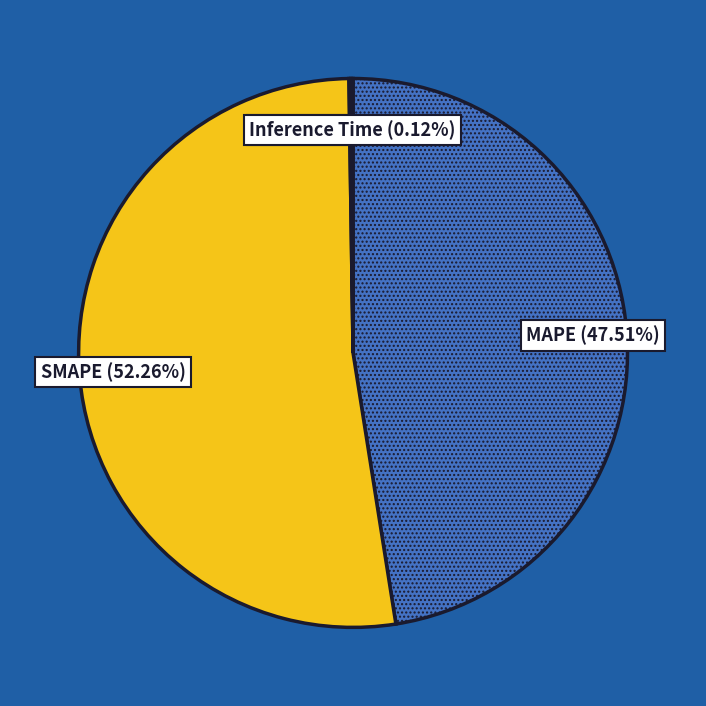

What is the largest slice in the pie chart?

SMAPE